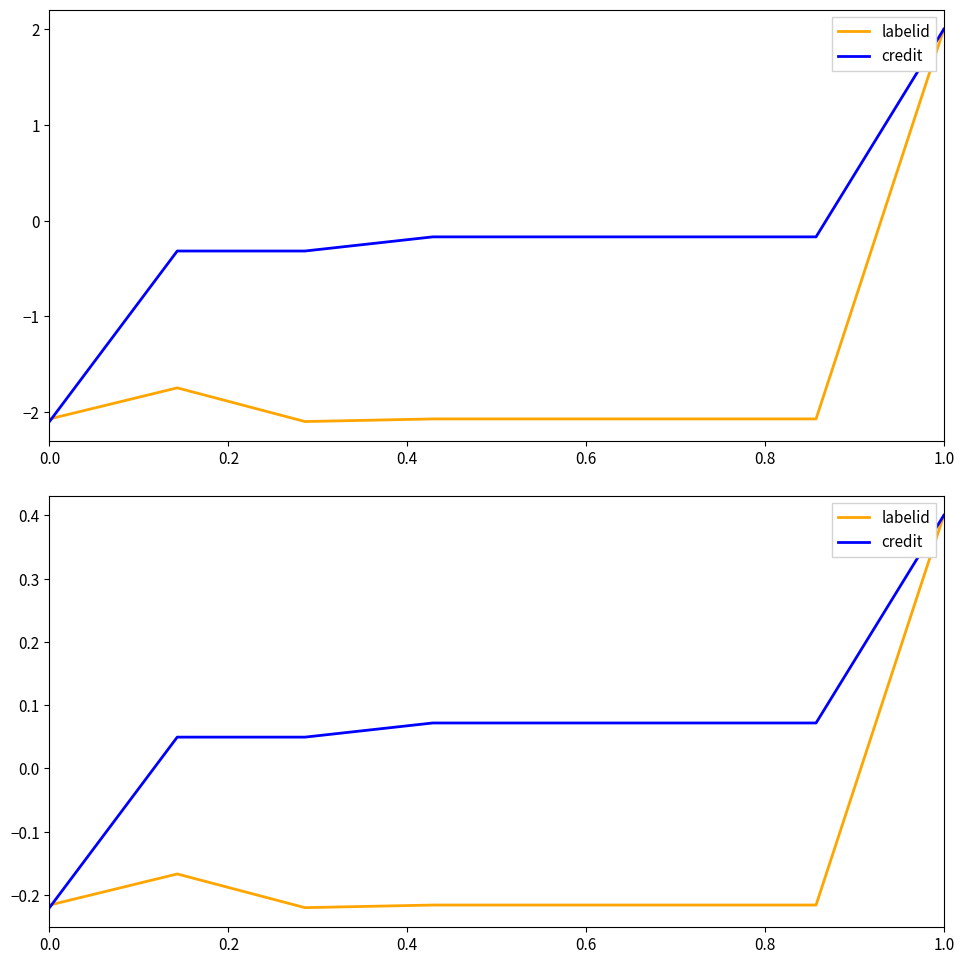

How many positive values does the labelid series have?

1